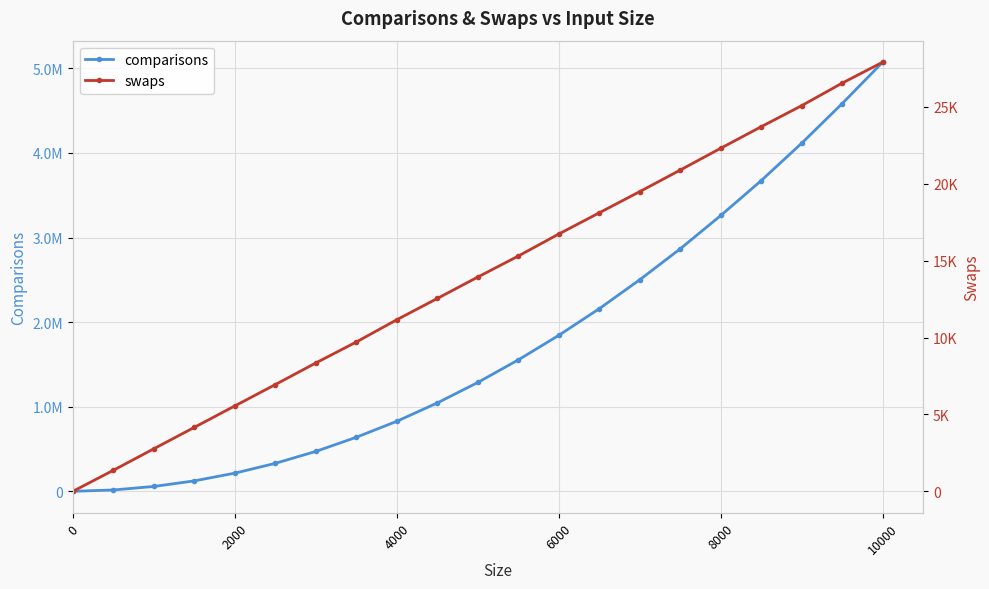

Reading right to left, what are all the values shown in this chart?

comparisons: 5073849.7	4584527.9	4115903.4	3673753.5	3260779.5	2867100.0	2501324.5	2159115.2	1844155.2	1553883.9	1286976.4	1045019.9	827959.8	639175.4	471947.2	330801.6	215048.5	123564.6	57516.7	16156.0	0.0
swaps: 27906.7	26544.0	25079.8	23708.5	22308.5	20889.8	19487.8	18110.8	16731.3	15298.9	13932.6	12540.3	11157.9	9710.2	8348.1	6941.4	5553.9	4161.4	2768.3	1369.0	0.0